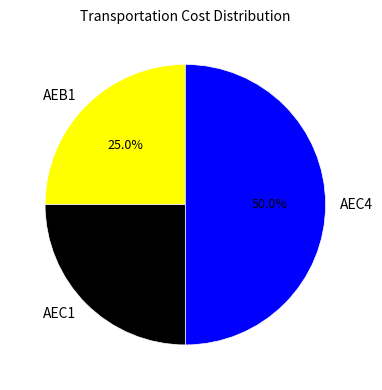

To the nearest percent, what percentage of the pie is AEB1?

25%